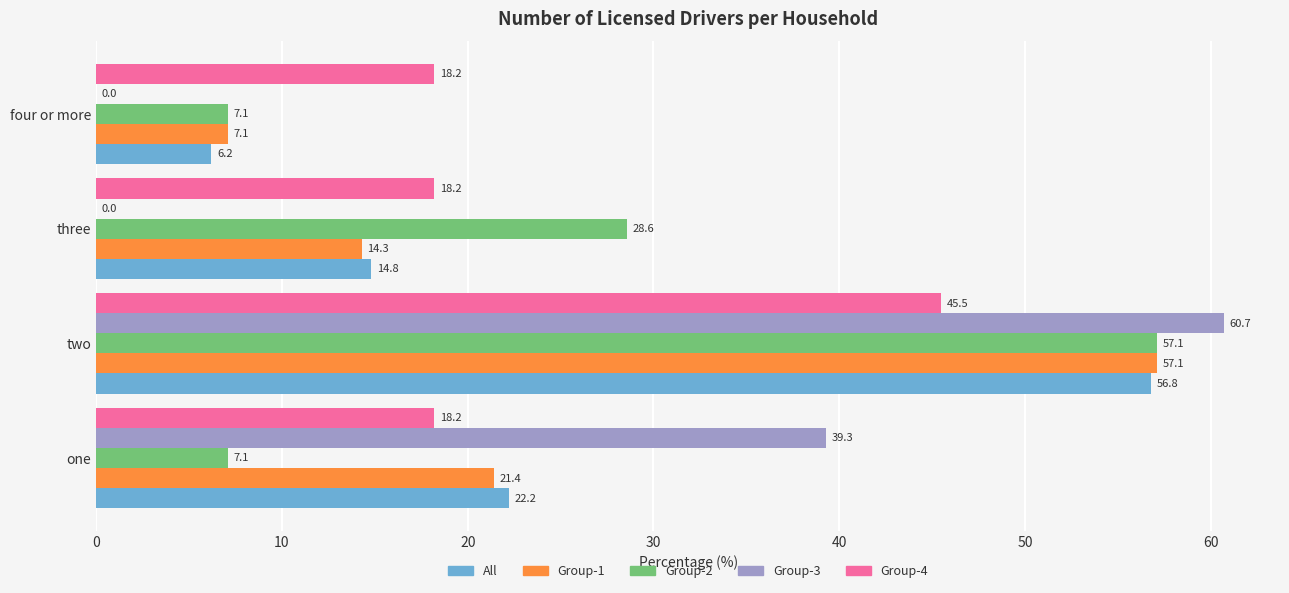

Which series changed the most between two and three?

Group-3